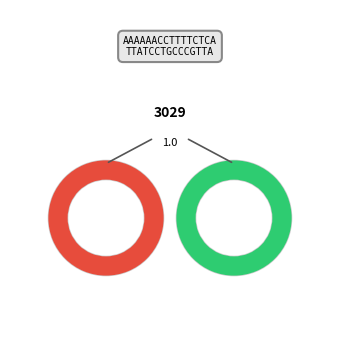

The 270084_buggy.c slice represents 15% of the pie. True or false?

False